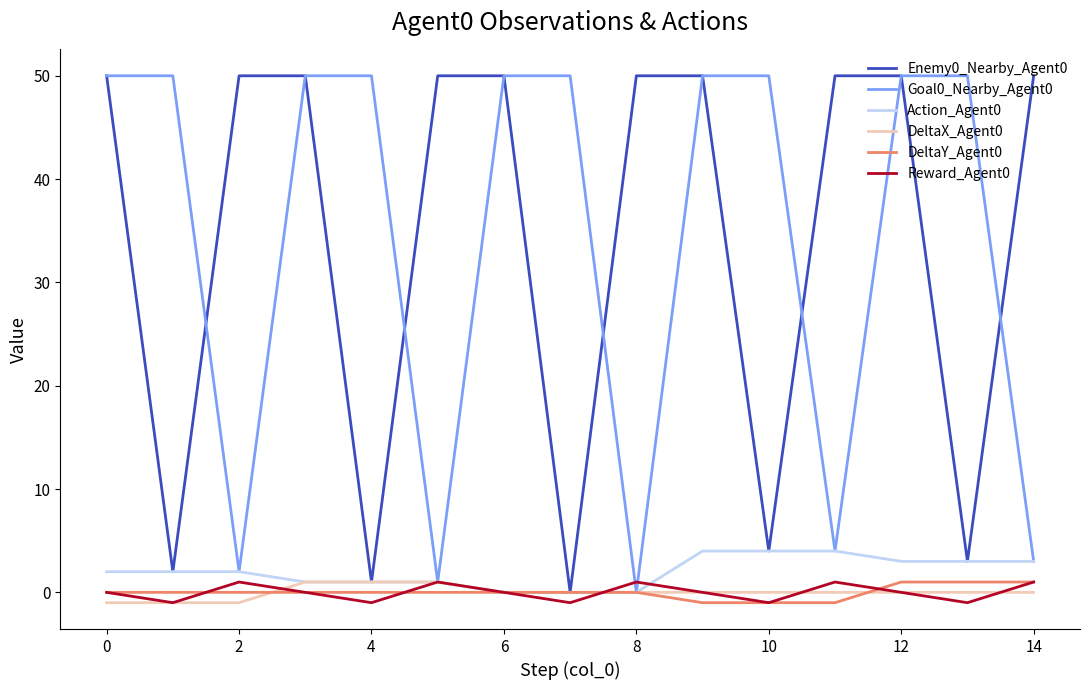

What is the greatest value displayed?

50